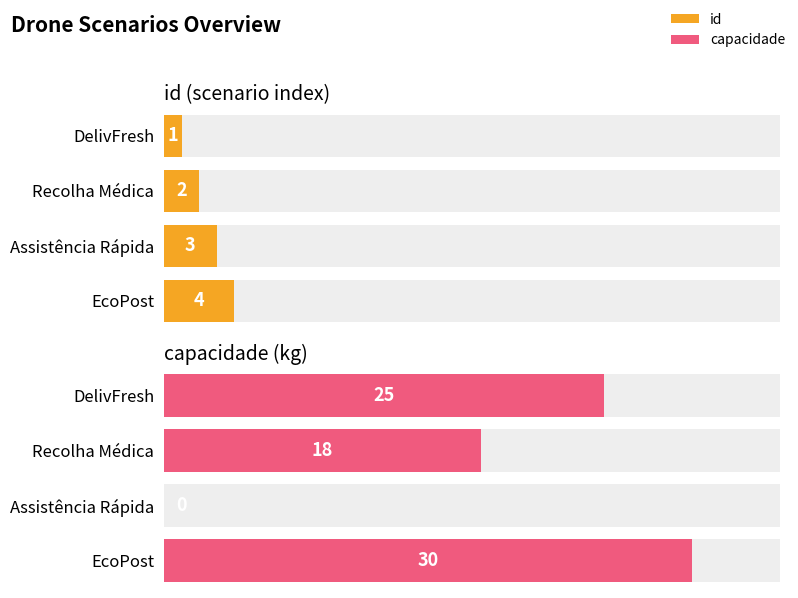

List the series in order of their peak value, highest first.

capacidade, id